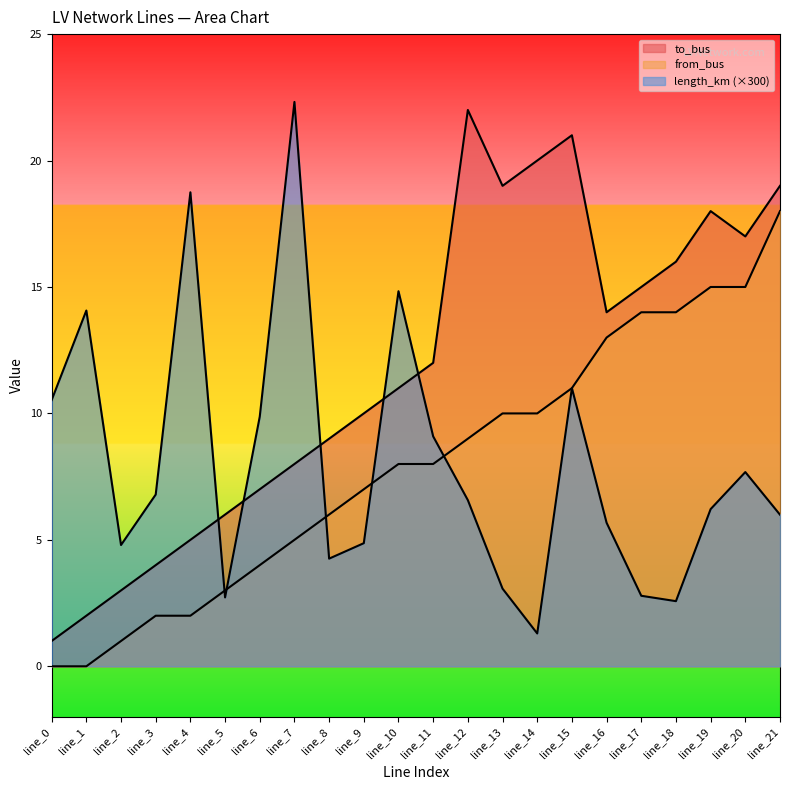

Does the chart have visible grid lines?

No